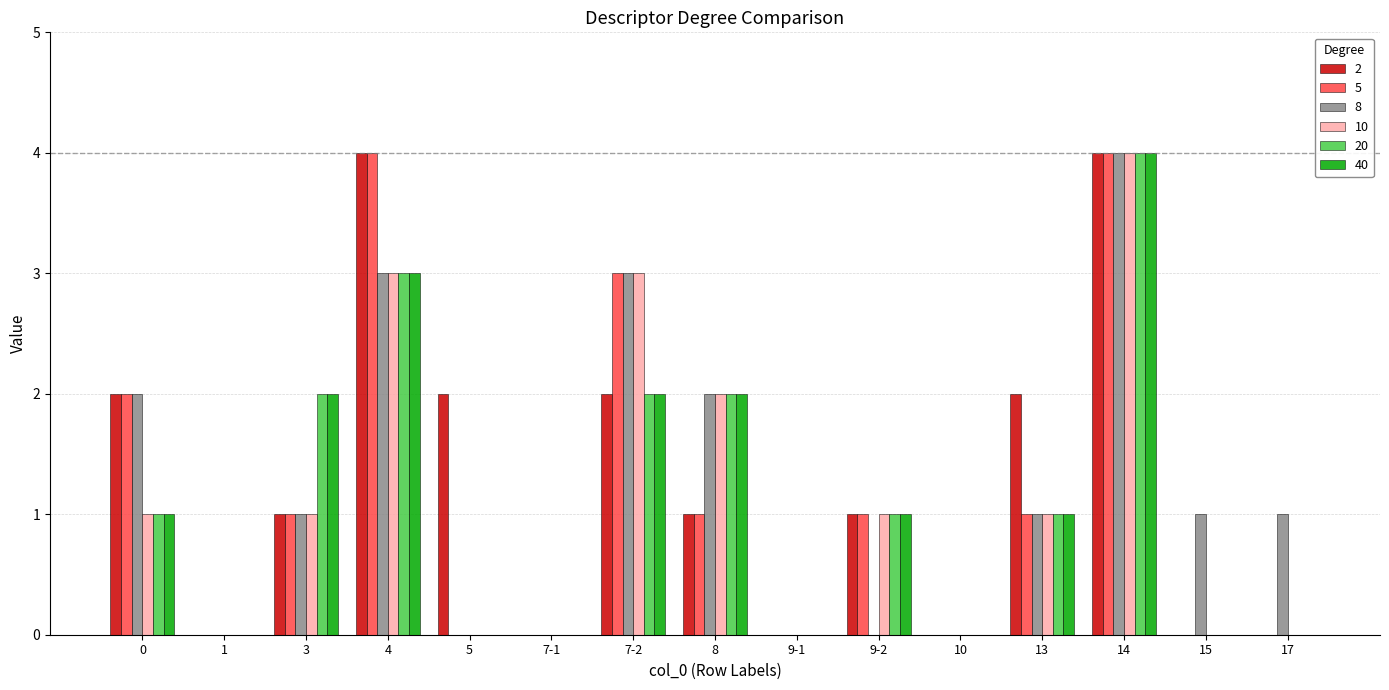

Reading right to left, list all the values displayed in this chart.

2: 17=0	15=0	14=4	13=2	10=0	9-2=1	9-1=0	8=1	7-2=2	7-1=0	5=2	4=4	3=1	1=0	0=2
5: 17=0	15=0	14=4	13=1	10=0	9-2=1	9-1=0	8=1	7-2=3	7-1=0	5=0	4=4	3=1	1=0	0=2
8: 17=1	15=1	14=4	13=1	10=0	9-2=0	9-1=0	8=2	7-2=3	7-1=0	5=0	4=3	3=1	1=0	0=2
10: 17=0	15=0	14=4	13=1	10=0	9-2=1	9-1=0	8=2	7-2=3	7-1=0	5=0	4=3	3=1	1=0	0=1
20: 17=0	15=0	14=4	13=1	10=0	9-2=1	9-1=0	8=2	7-2=2	7-1=0	5=0	4=3	3=2	1=0	0=1
40: 17=0	15=0	14=4	13=1	10=0	9-2=1	9-1=0	8=2	7-2=2	7-1=0	5=0	4=3	3=2	1=0	0=1